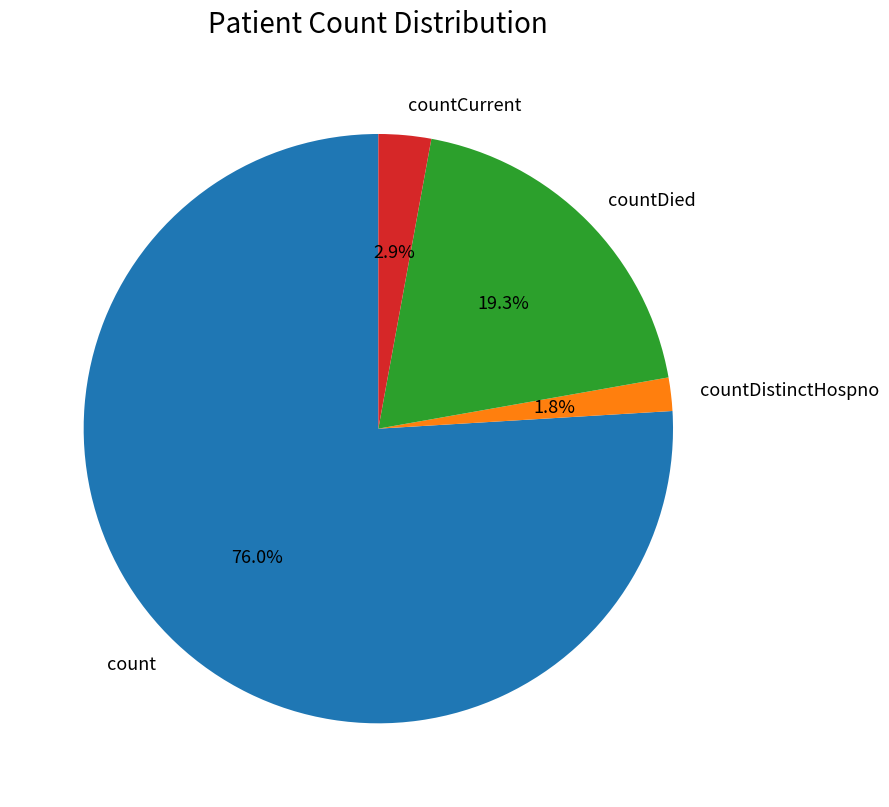

How many segments does this pie chart have?

4